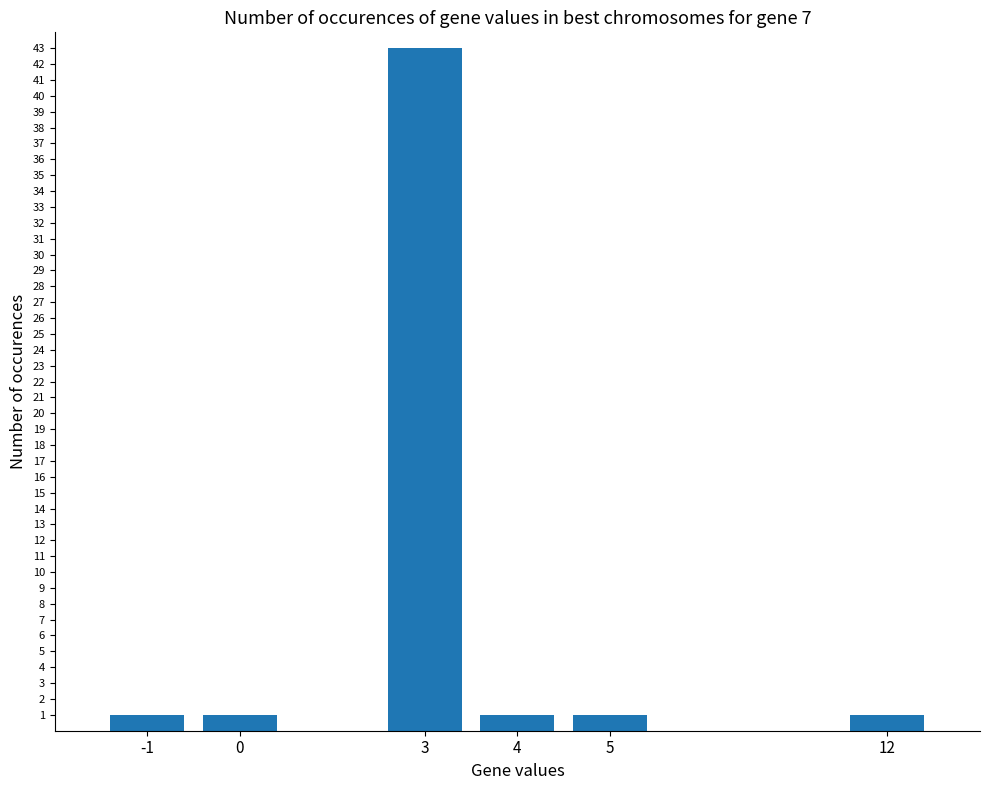

Reading left to right, list all the values displayed in this chart.

-1=1	0=1	3=43	4=1	5=1	12=1